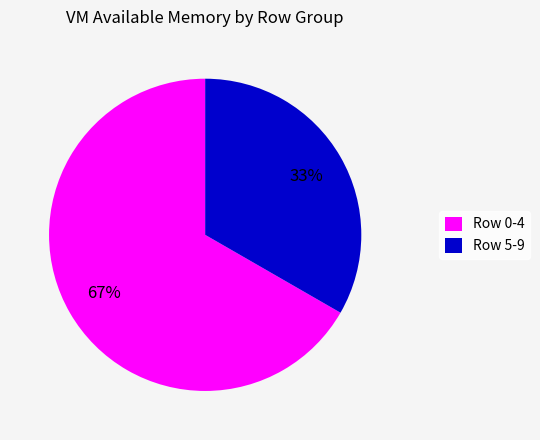

Is the sum of Row 5-9 and Row 0-4 greater than half?

Yes